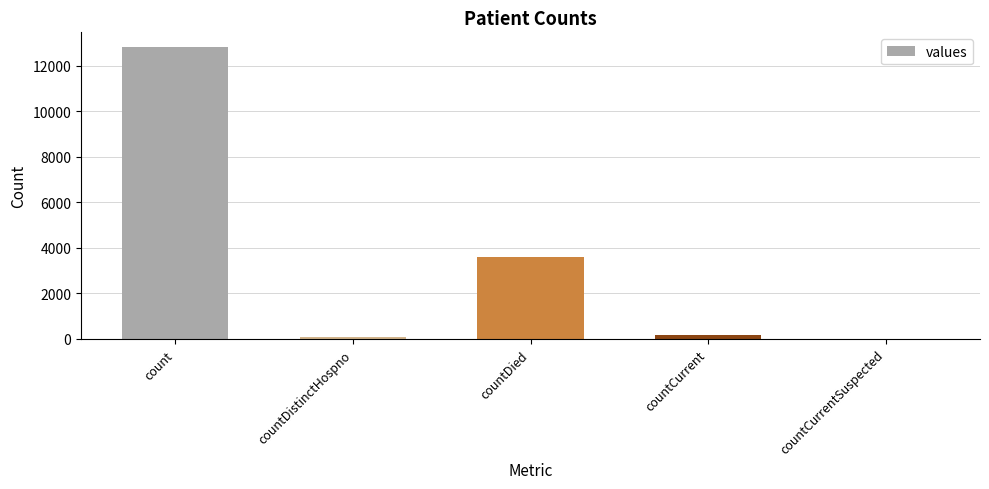

What is the ratio of the value at countCurrent to the value at countDistinctHospno?

2.4